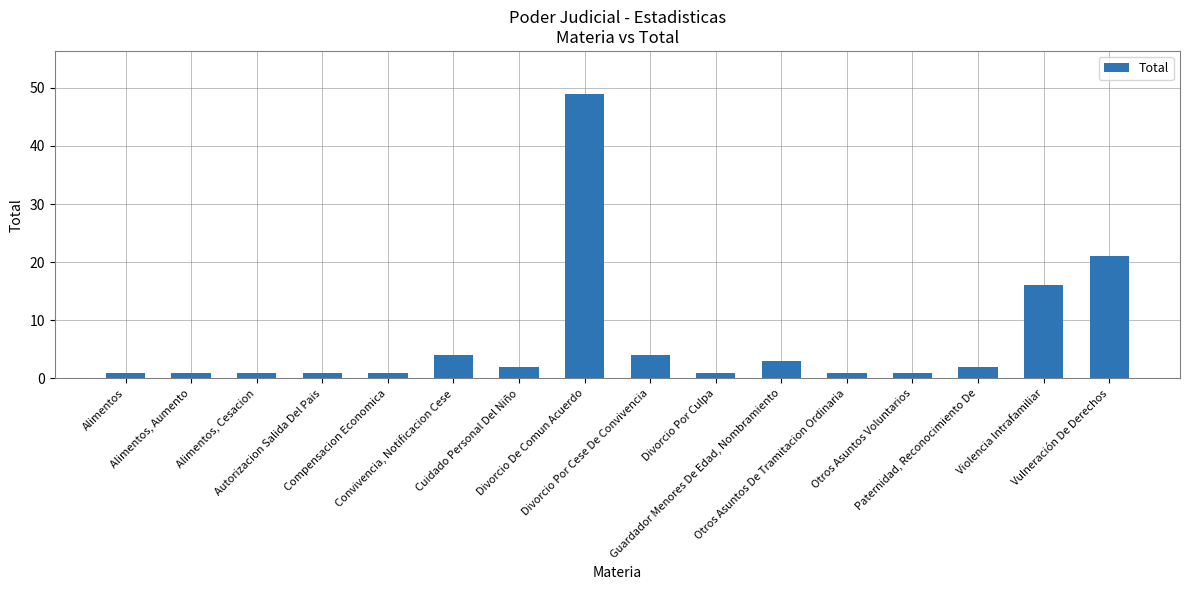

Which label corresponds to the largest value in the chart?

Divorcio De Comun Acuerdo